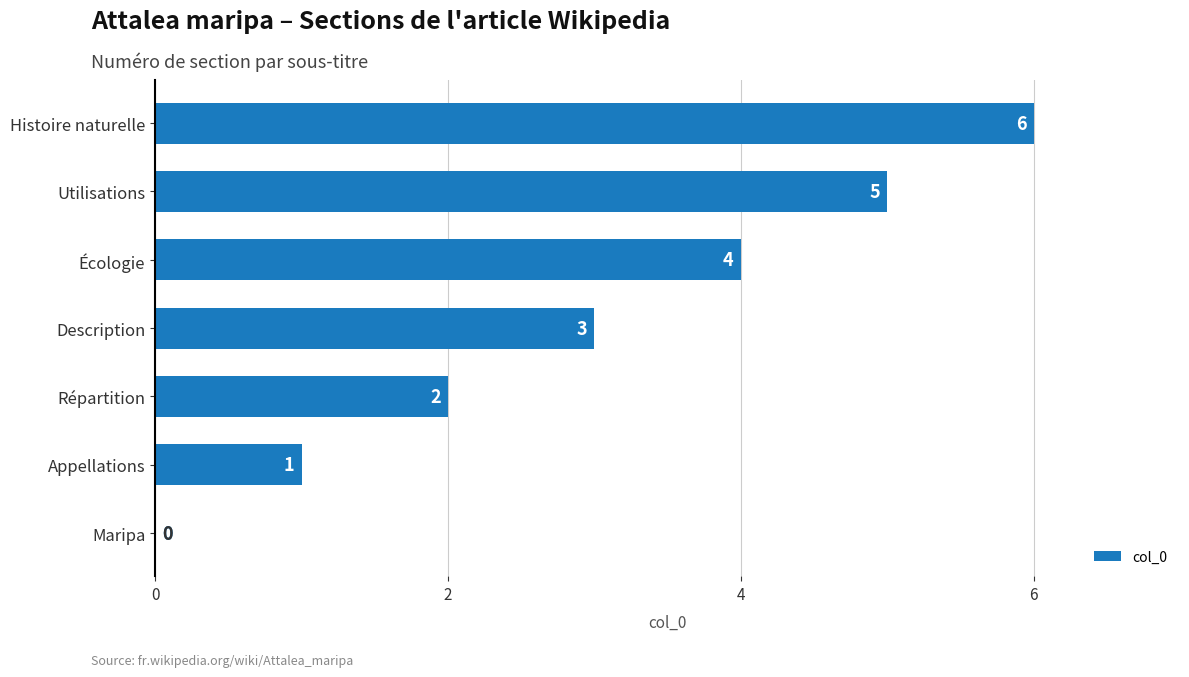

How many values are between 1 and 5?

5